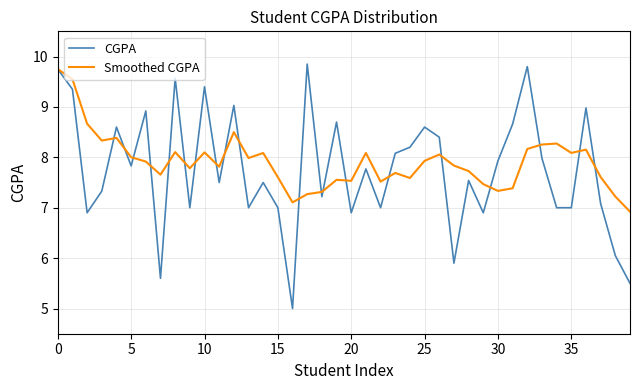

What is the minimum value for CGPA?

5.0